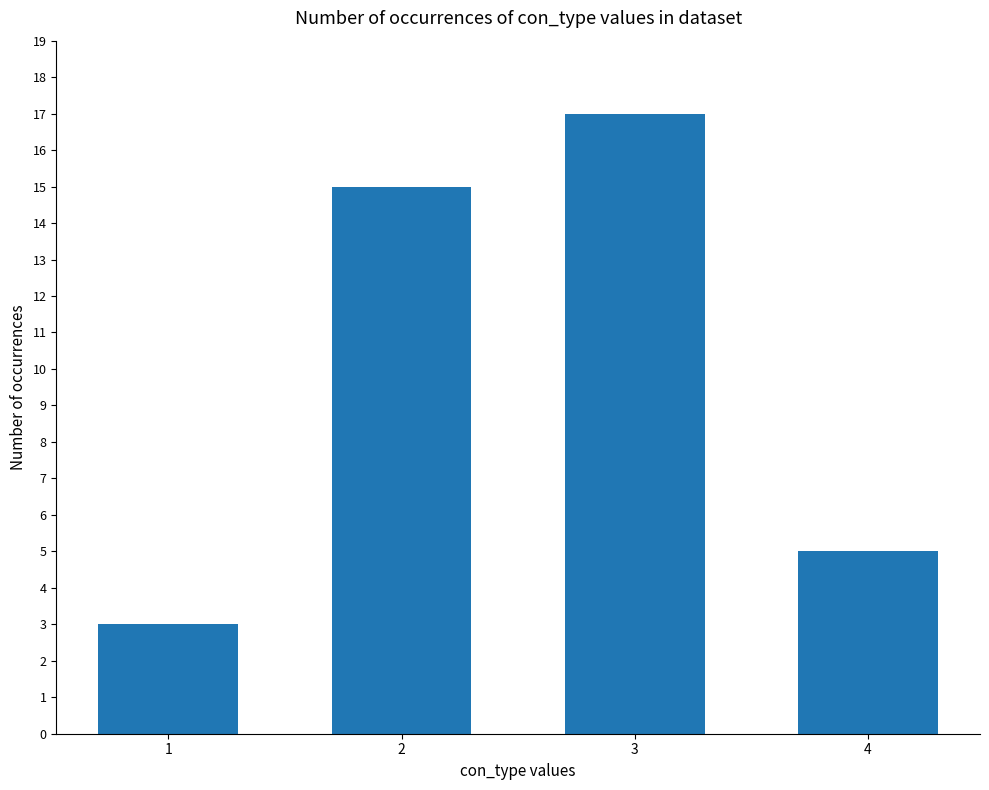

Rank the categories by value from highest to lowest.

3, 2, 4, 1